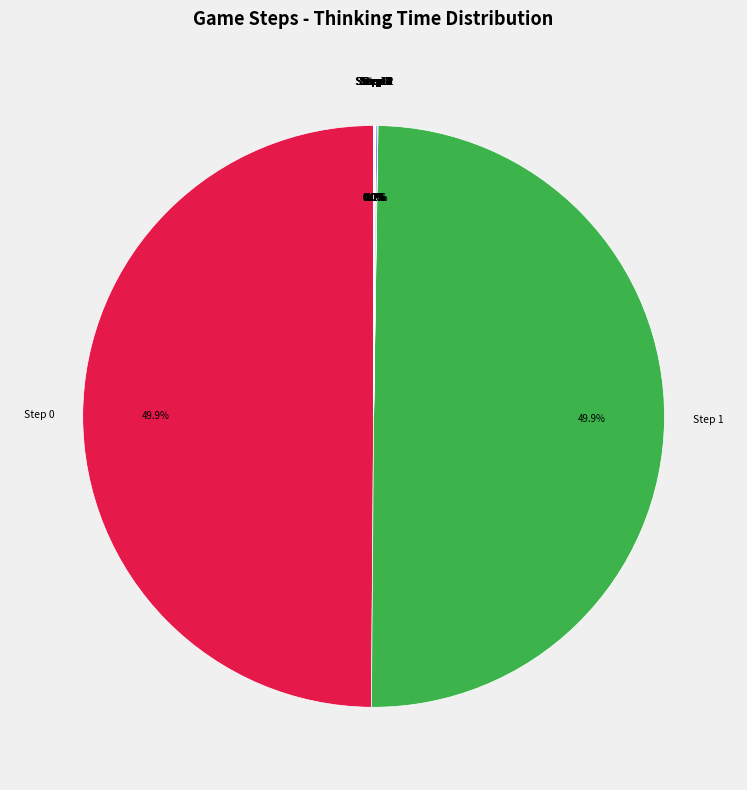

Which slice is the largest?

Step 0